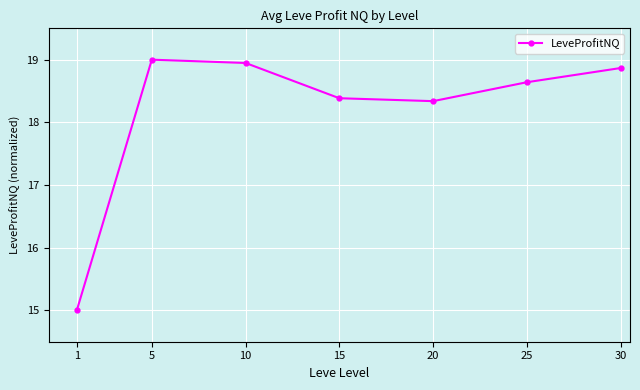

At which label does the data first exceed 18?

5